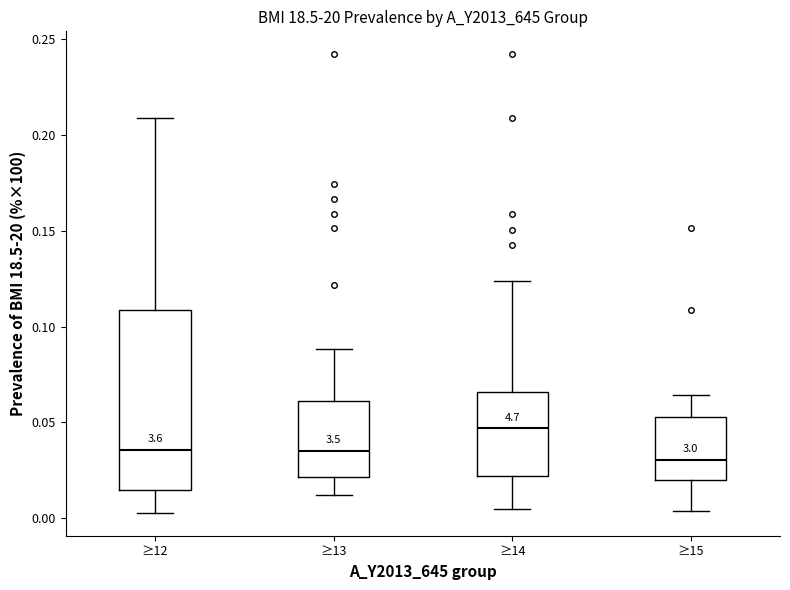

Which box is the tallest, from its lower edge to its upper edge?

≥12